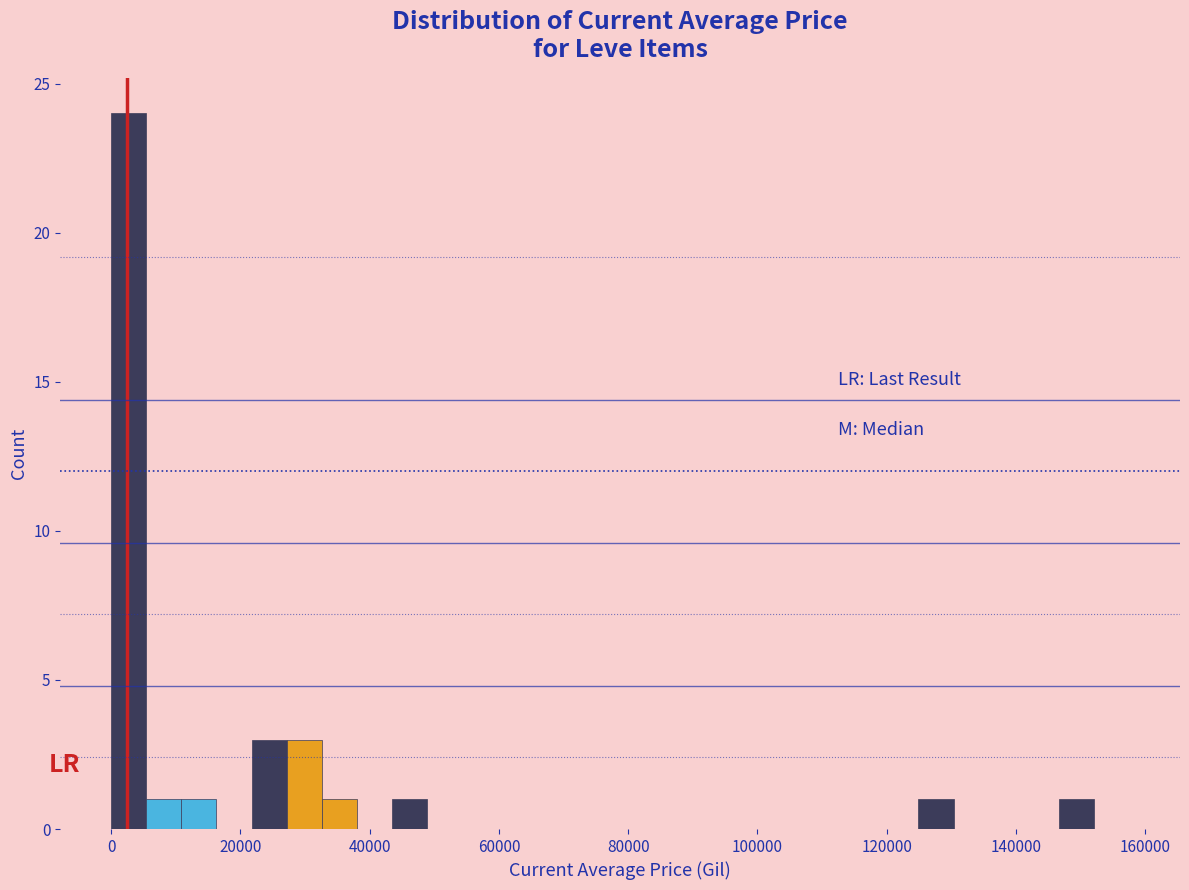

Around what value on the x-axis is the tallest bar? Give the approximate position of its centre, as read against the axis.

2000